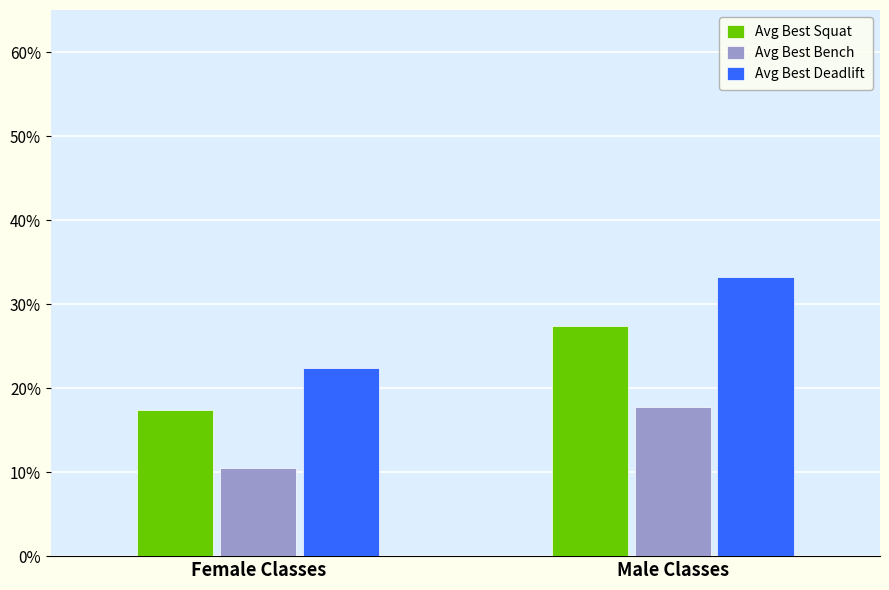

How many bars are there in each group?

3